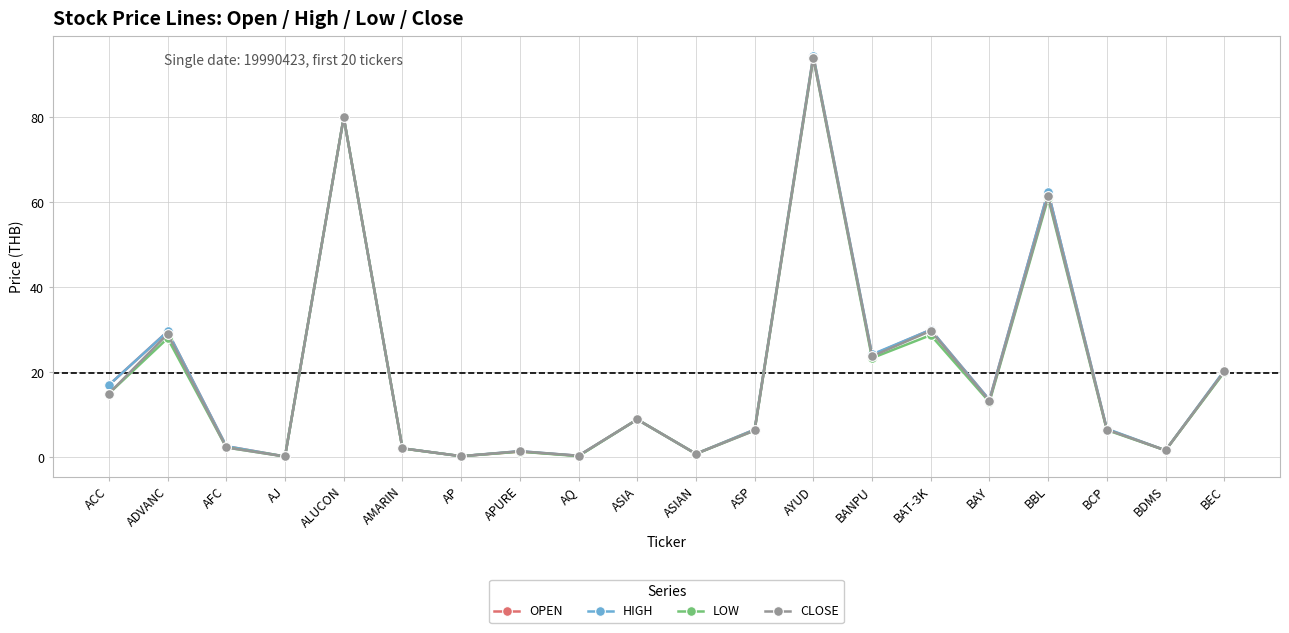

What position from the right is ASP?

9